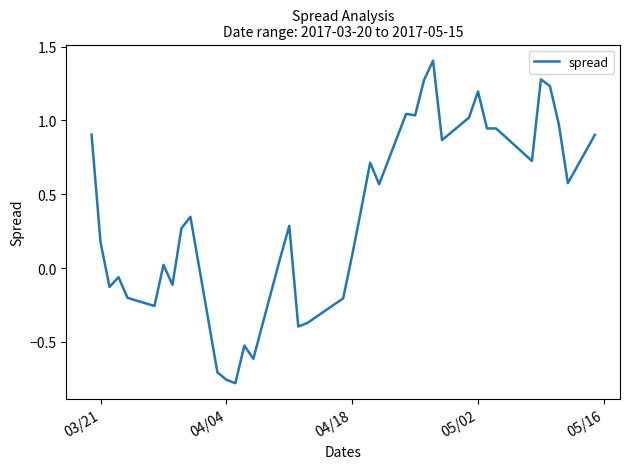

How many lines are shown in the chart?

1